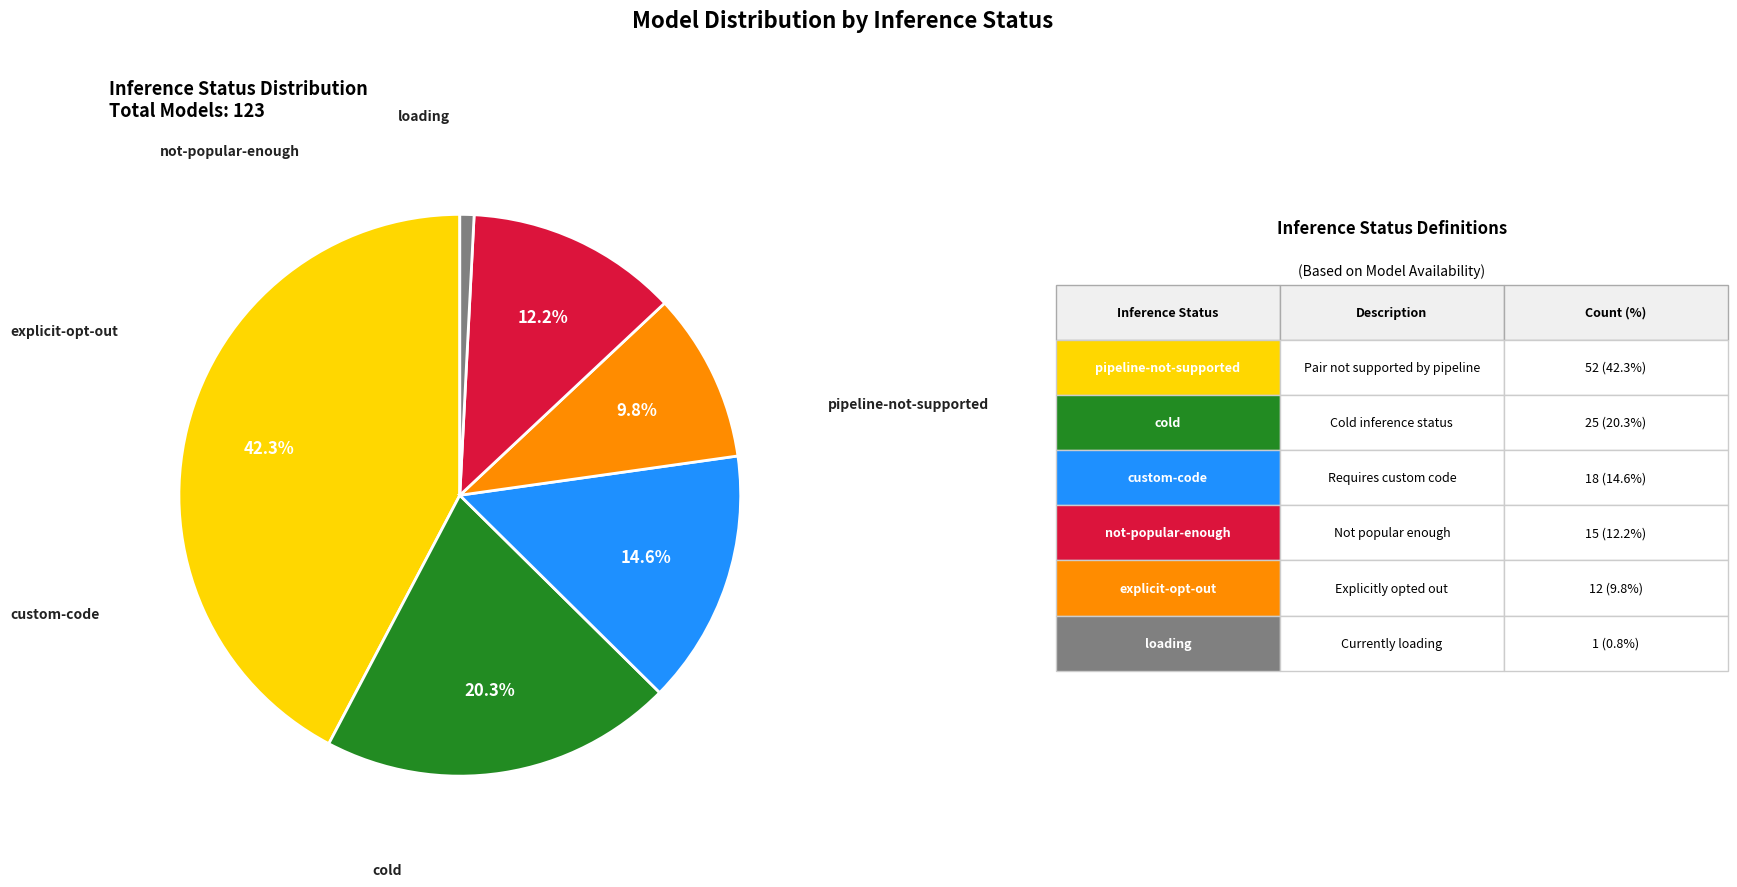

How many segments does this pie chart have?

6